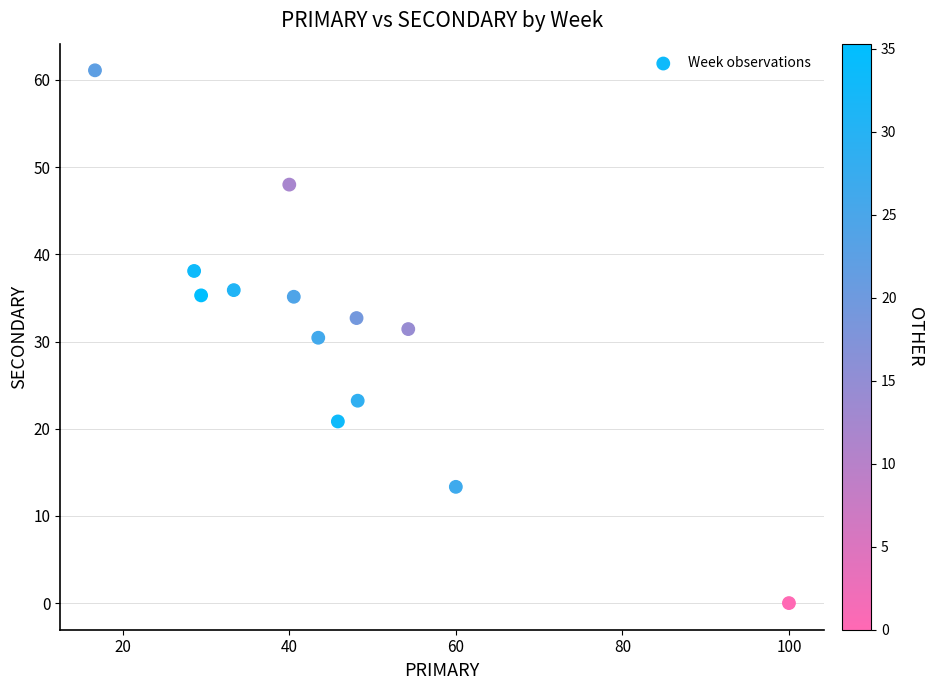

What is the range of X values (max minus min)?

83.3